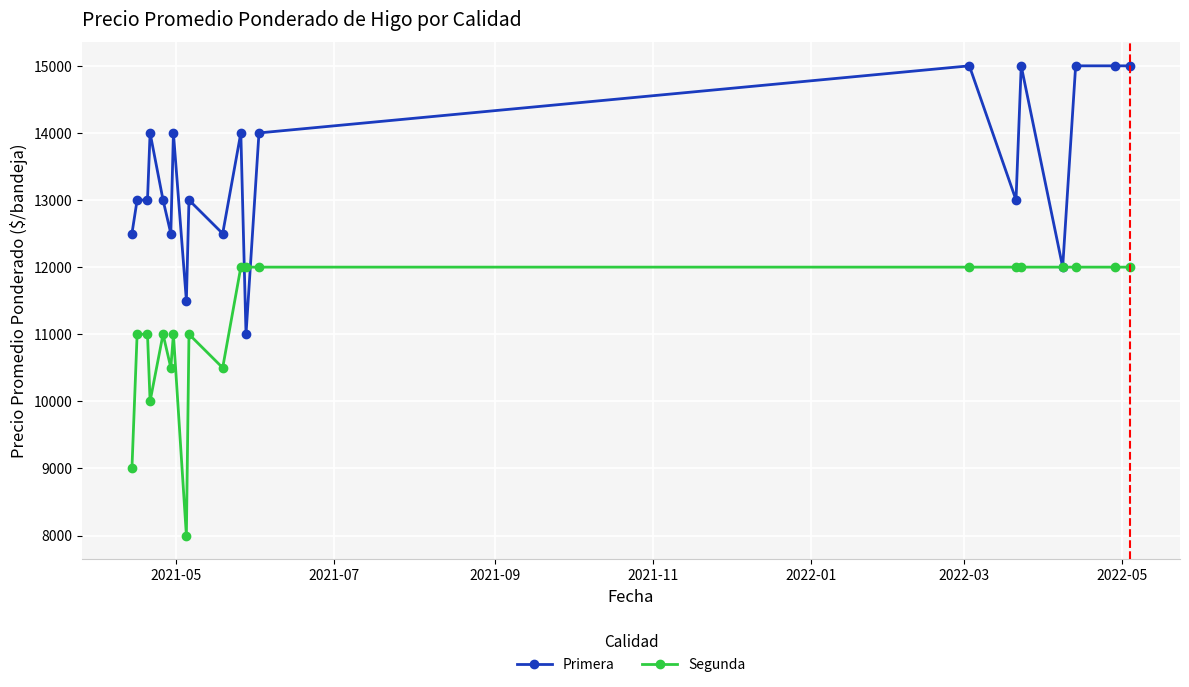

Does the chart display data point markers on the line(s)?

Yes